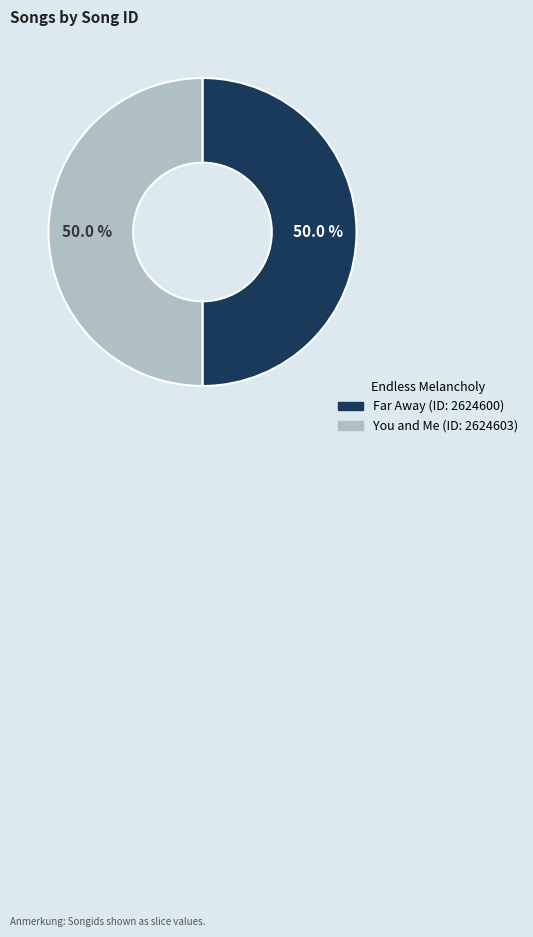

Approximately how many times larger is the value at Far Away compared to You and Me?

1.0